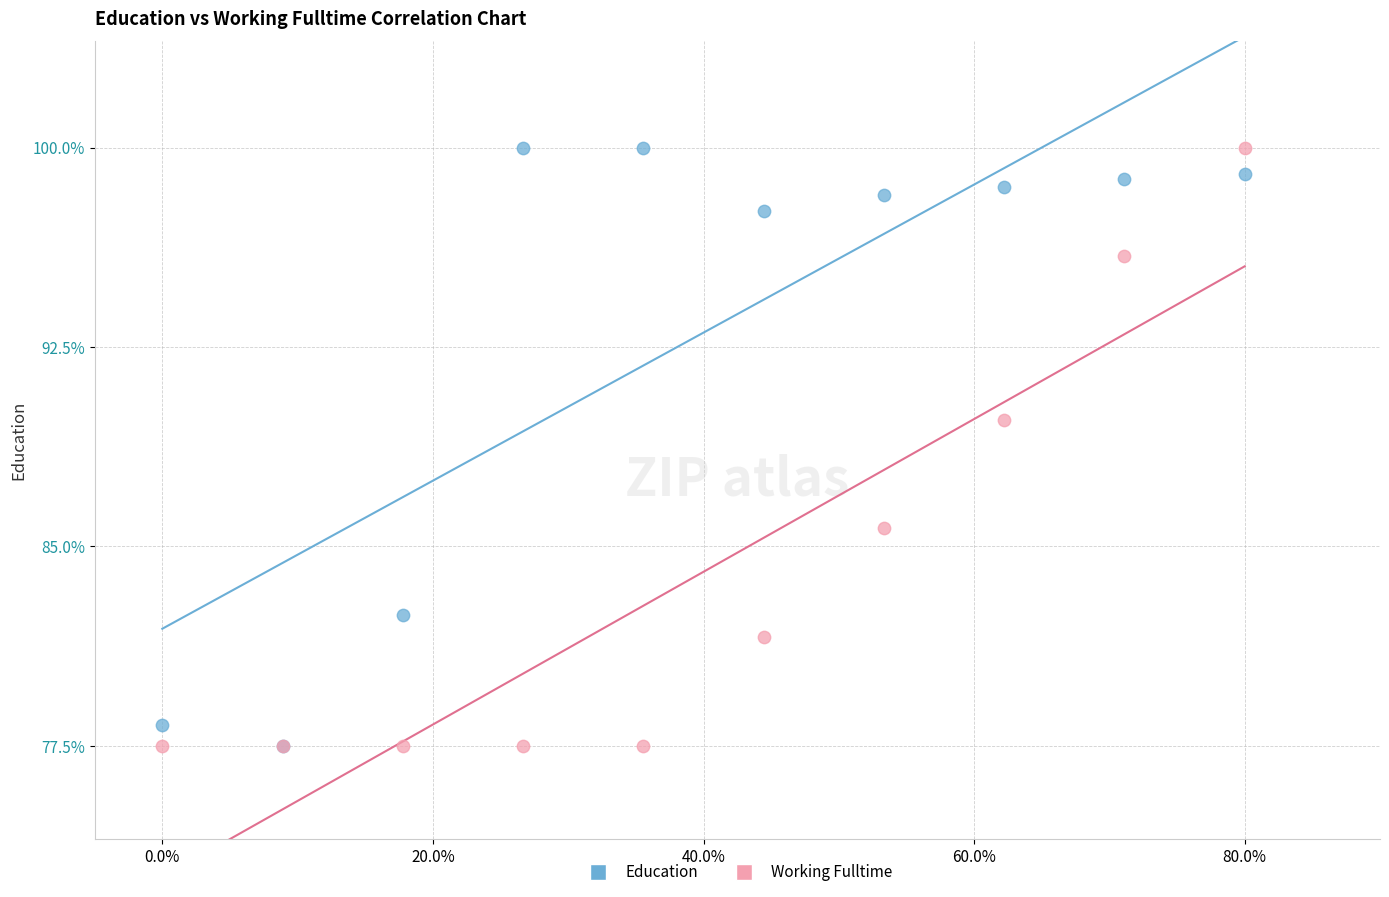

In the Working Fulltime series, what Y value is closest to 88?

89.8